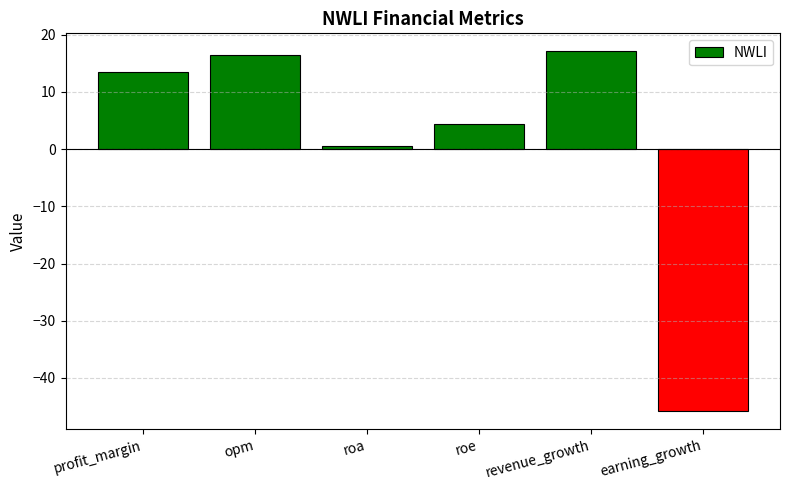

Reading left to right, list all the values displayed in this chart.

13.5	16.4	0.6	4.4	17.1	-45.8